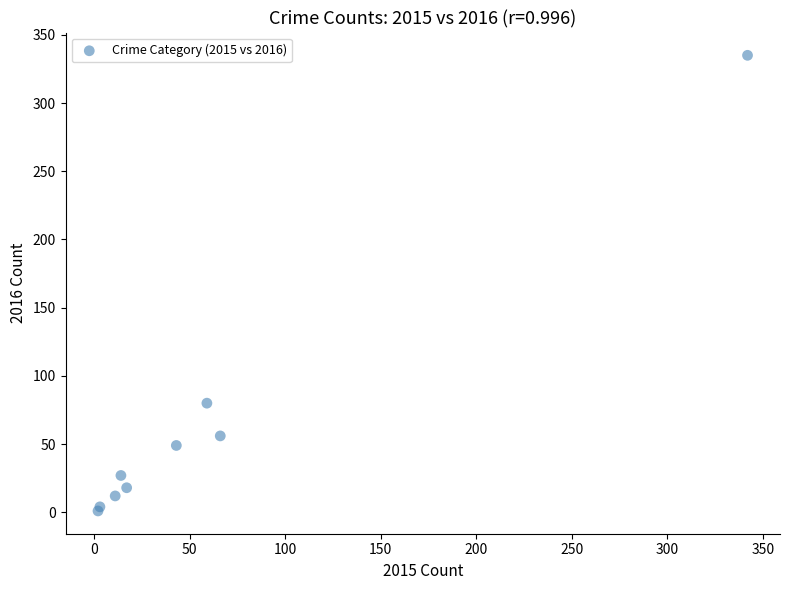

What Y value in the scatter plot is closest to 168?

80